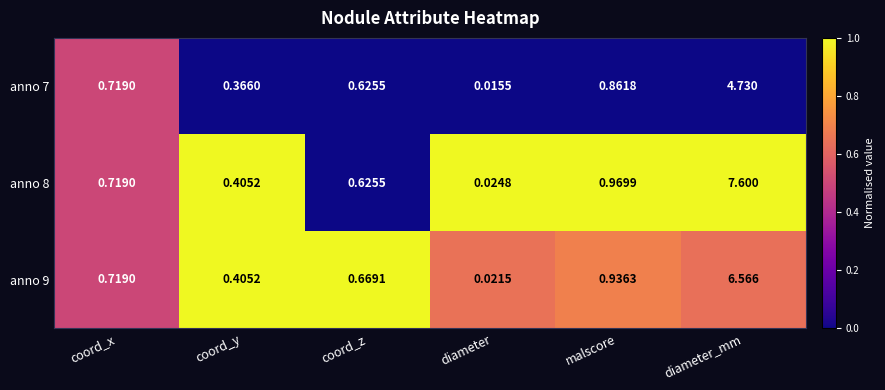

How many series are shown in this chart?

3